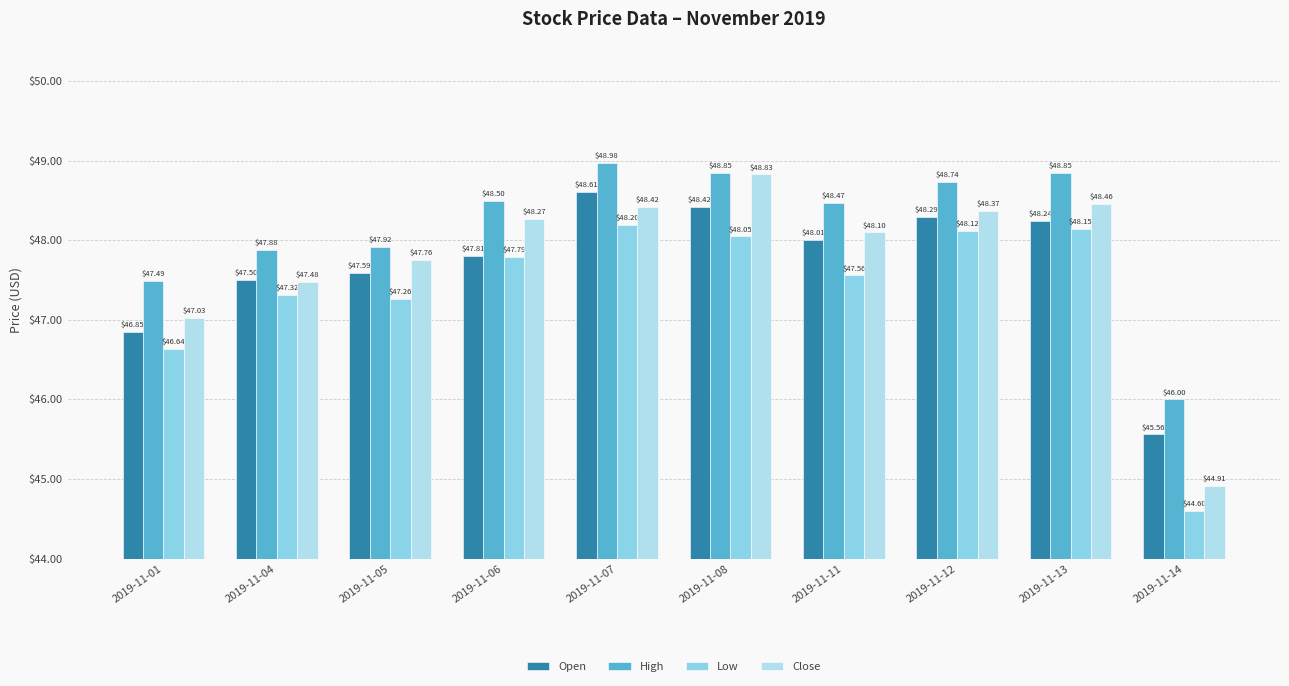

How many groups of bars are there?

10